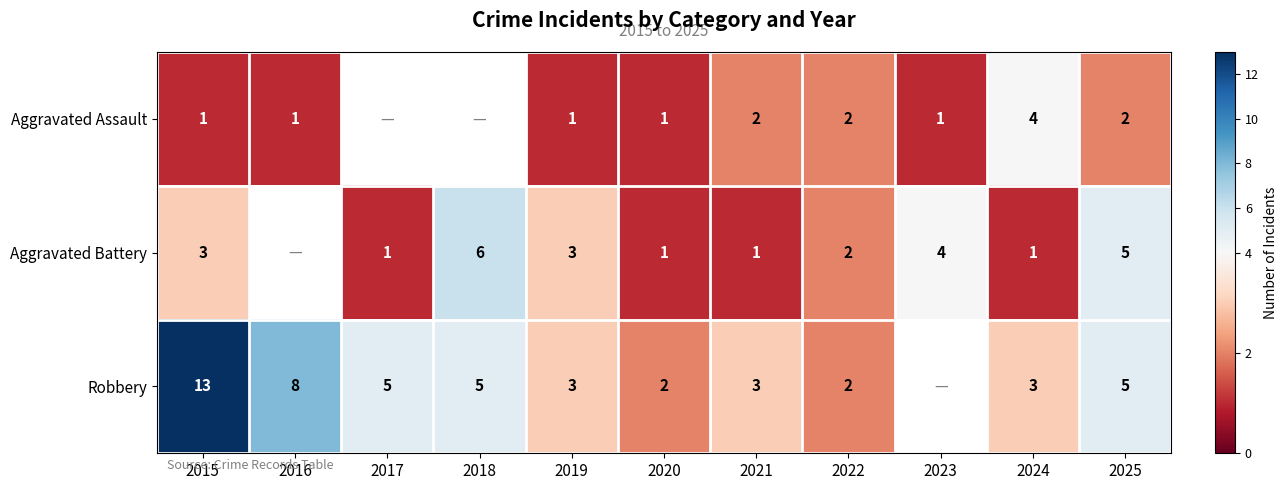

Is it true that Robbery equals 1 at 2020?

False